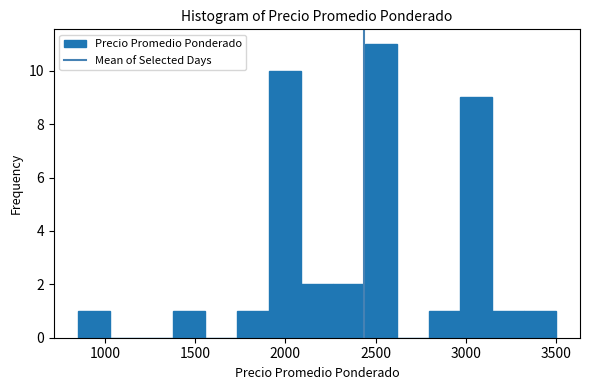

Around what value on the x-axis is the tallest bar? Give the approximate position of its centre, as read against the axis.

2550